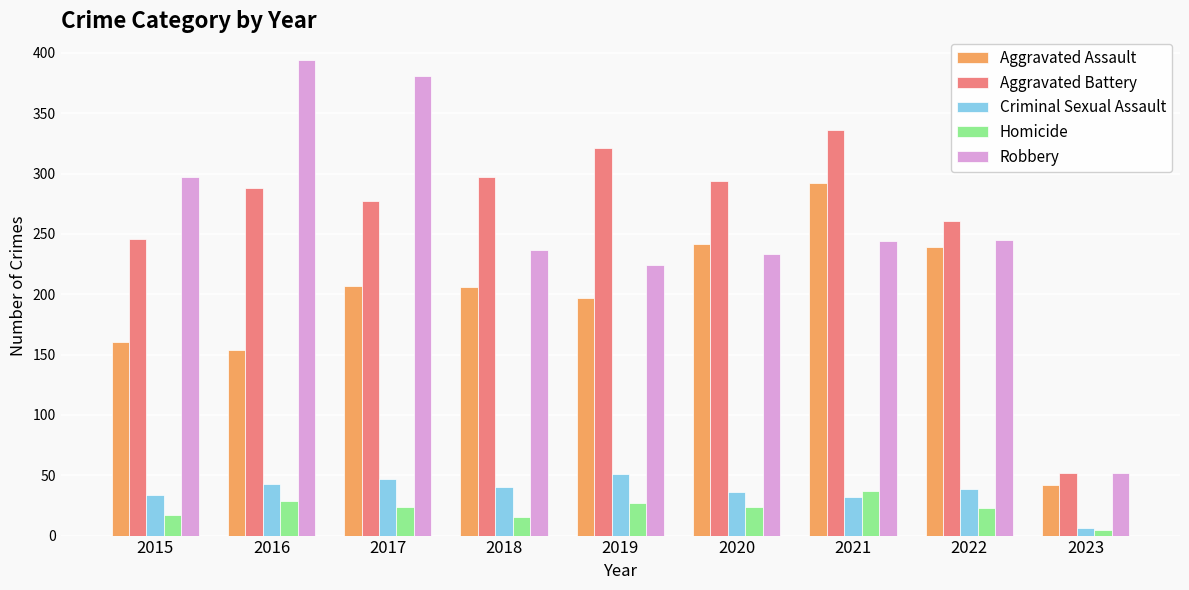

What is the difference between the second highest and minimum values in the Homicide series?

24